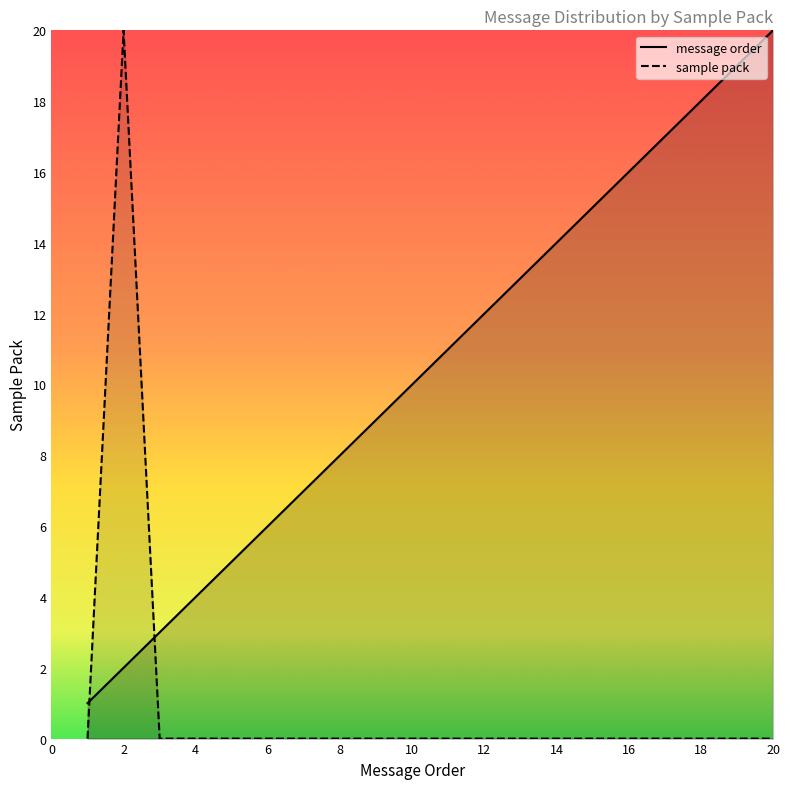

At which label is sample pack closest to 10?

1